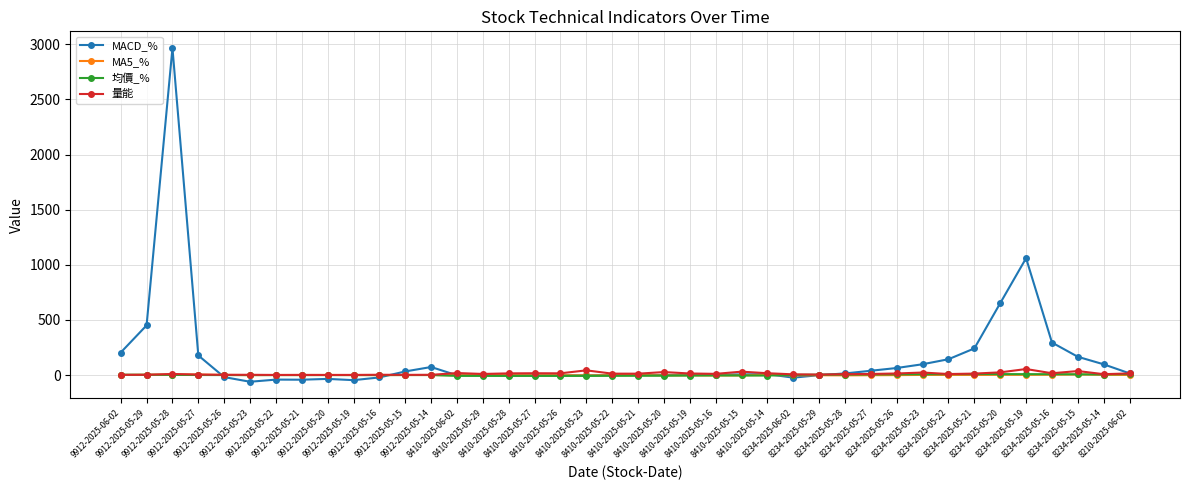

What is the difference between the maximum and minimum values in the MACD_% series?

3027.4